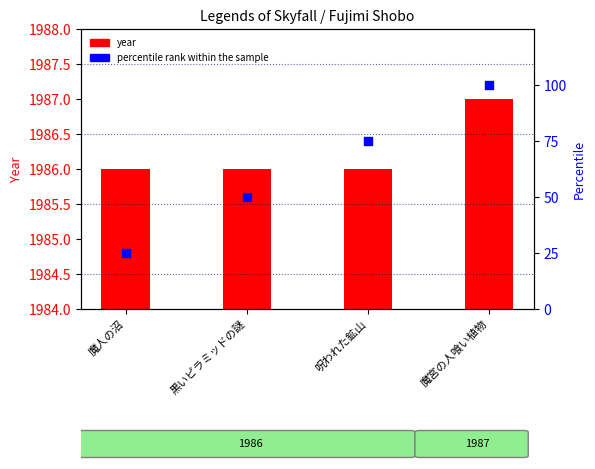

Which series has the largest Y range (max minus min)?

percentile rank within the sample